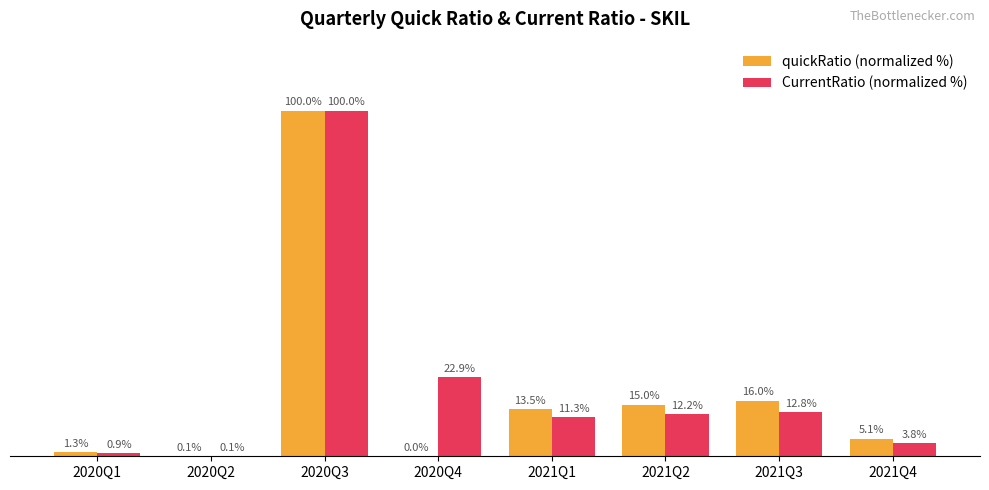

Between 2020Q3 and 2021Q1, which series saw the biggest shift?

CurrentRatio (normalized %)